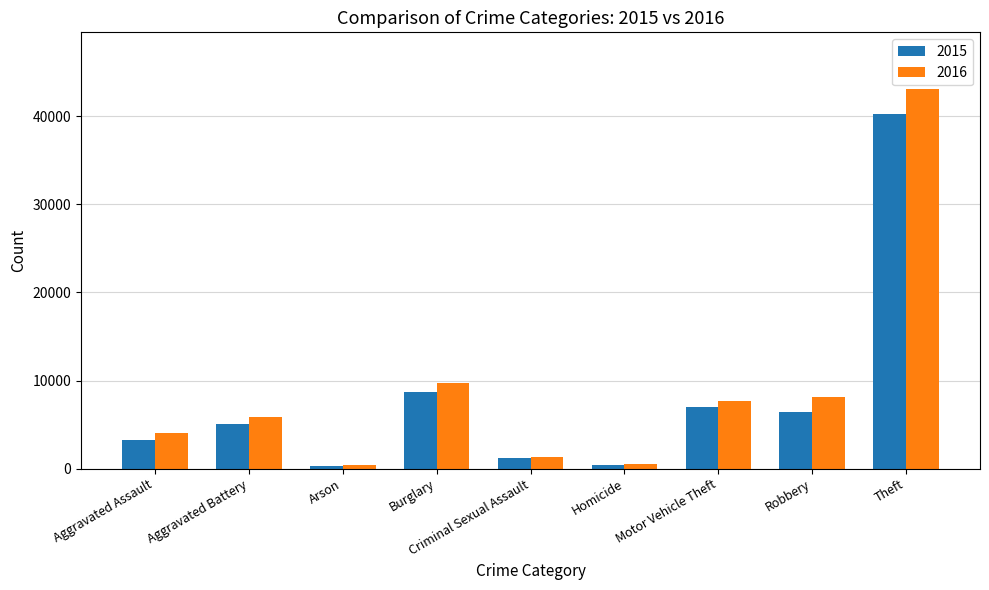

At which label is 2015 closest to 20264?

Burglary